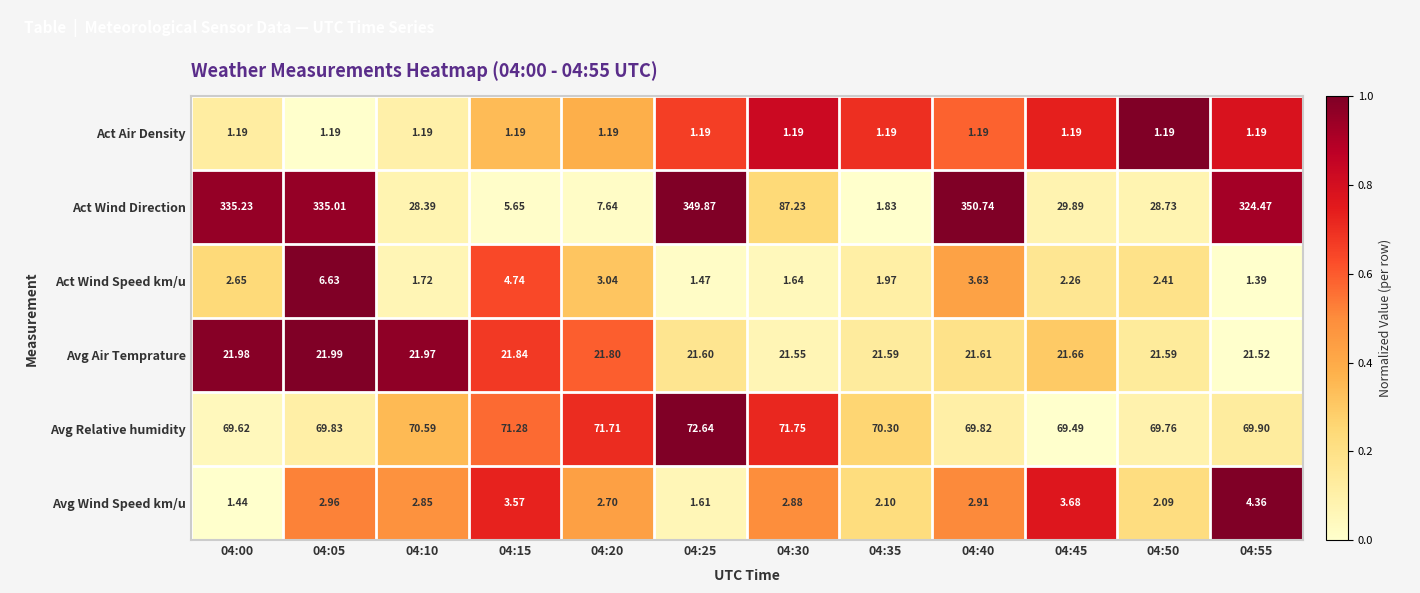

Which series has the largest total across all categories?

Act Wind Direction